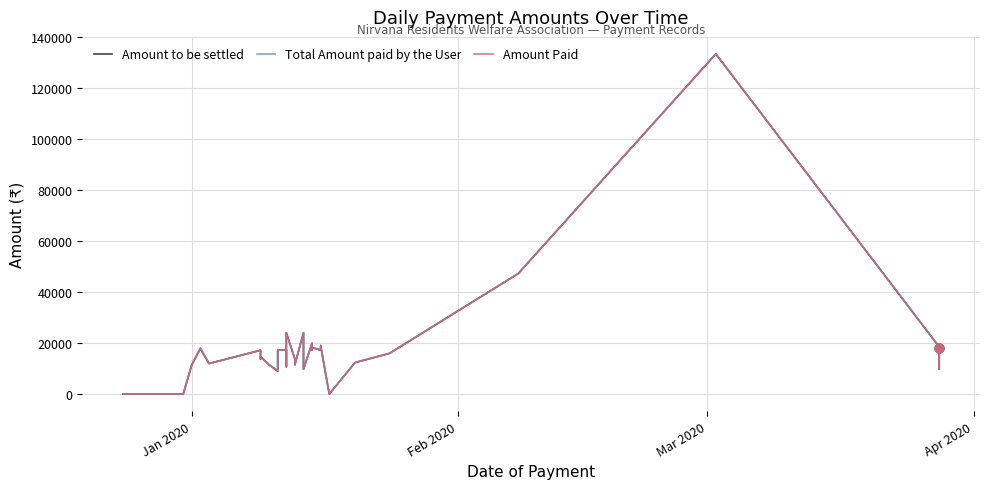

Is the value of Total Amount paid by the User at 34 greater than the value of Amount Paid at 39?

Yes